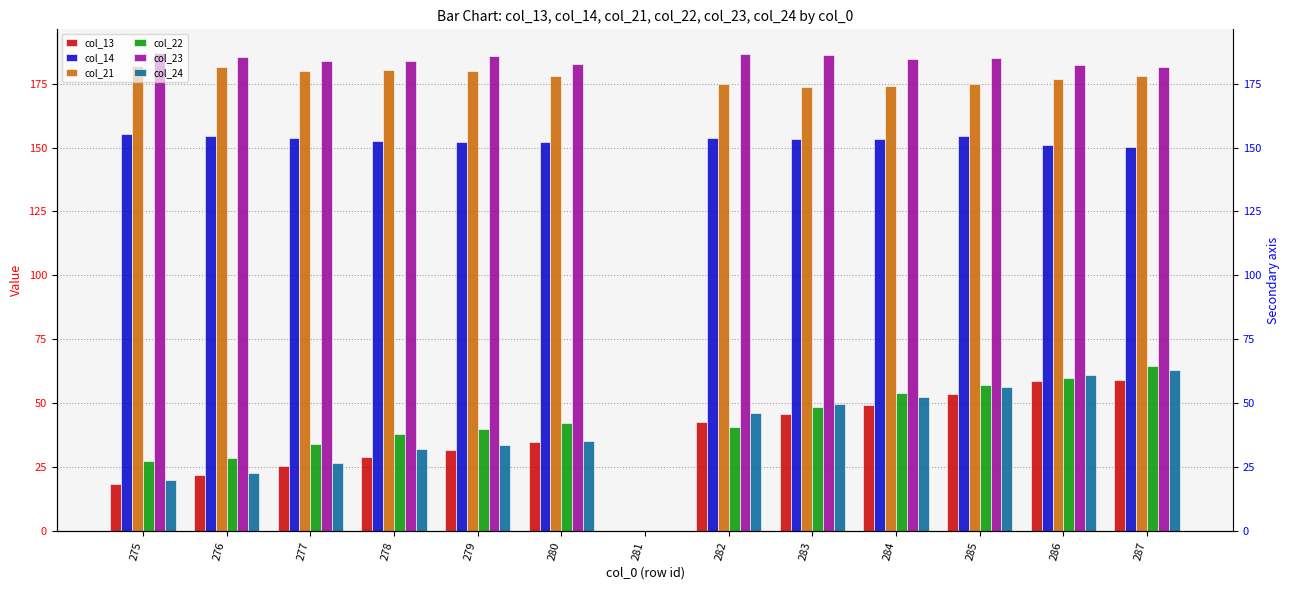

Which series has the largest range (max minus min)?

col_23